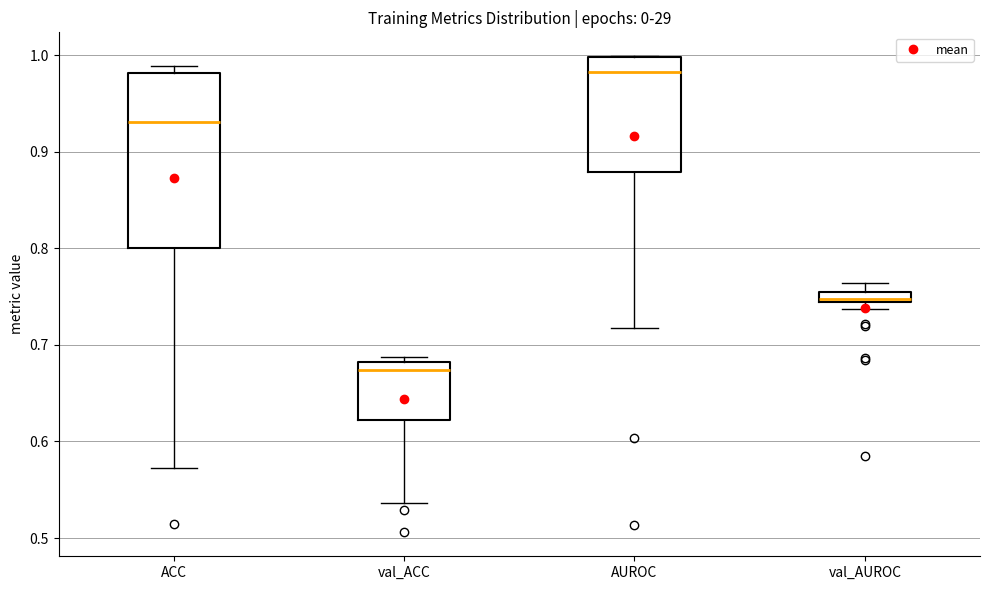

Comparing the boxes themselves (not the whiskers), which one is the tallest?

ACC